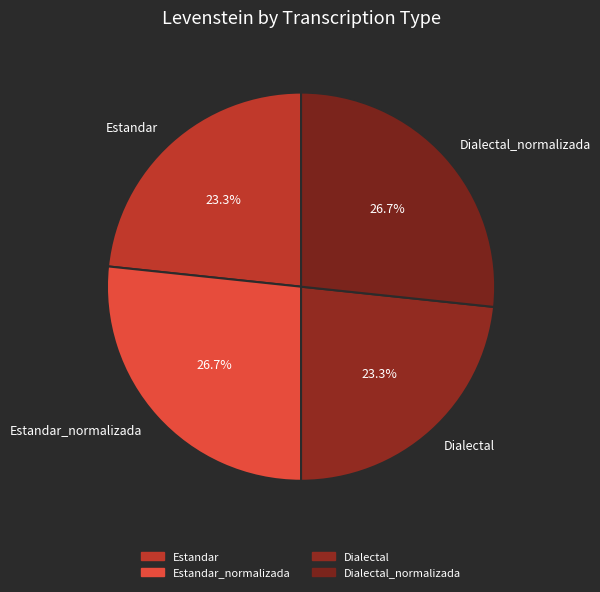

How many segments does this pie chart have?

4